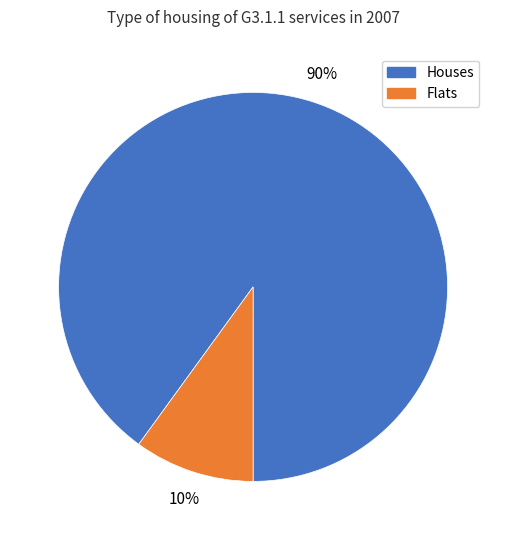

To the nearest percent, what is the difference between the largest and smallest slice percentages?

80%